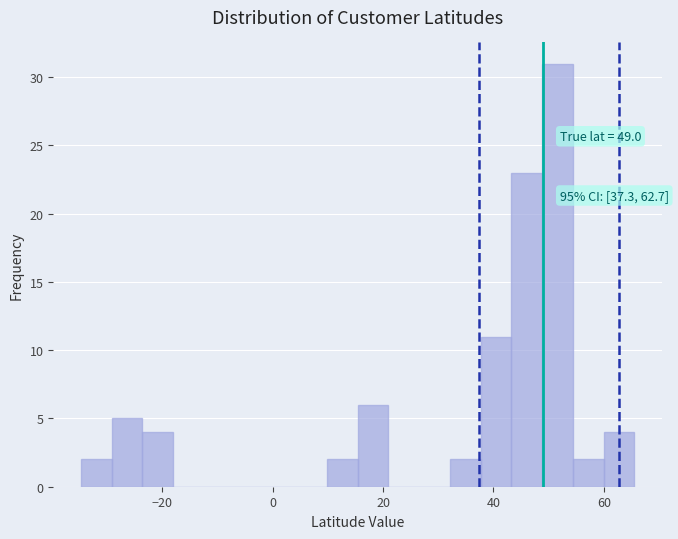

Read against the x-axis, roughly where is the centre of the tallest bar?

52